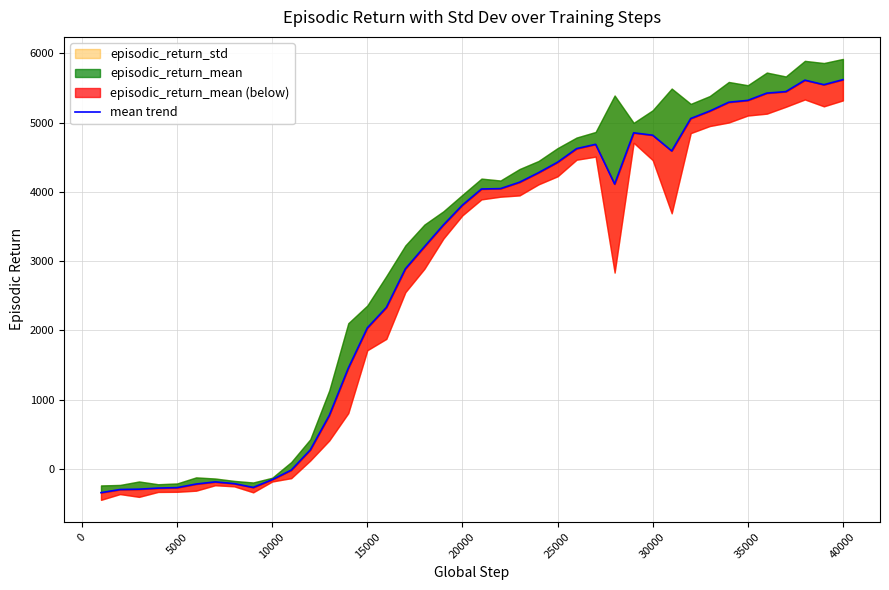

How many values exceed 4041?

20